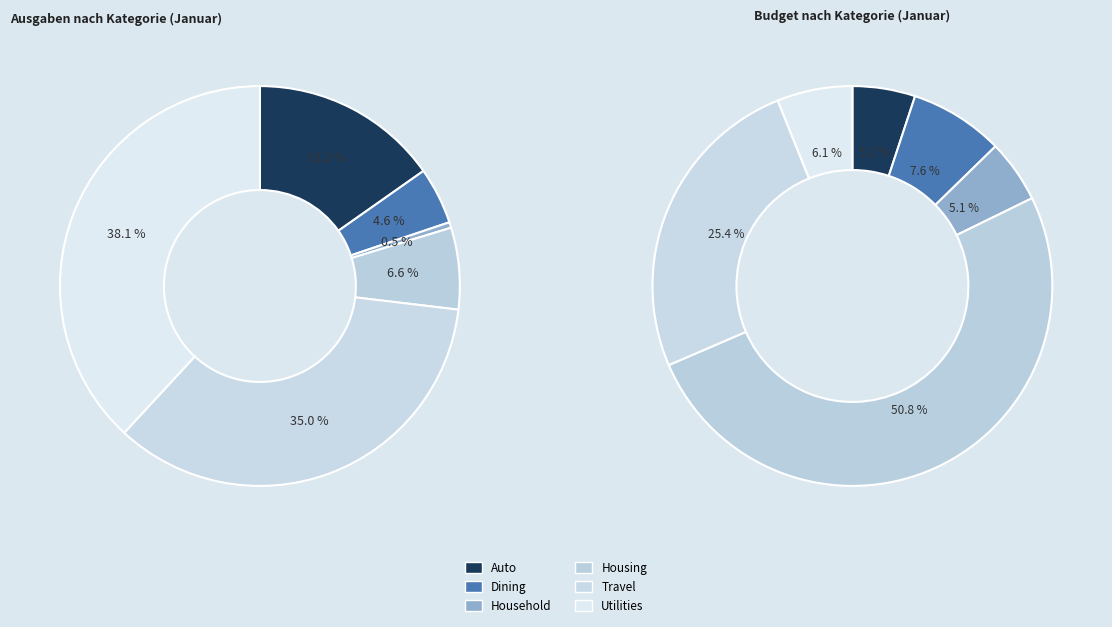

Which category has the smallest portion of the pie?

Household